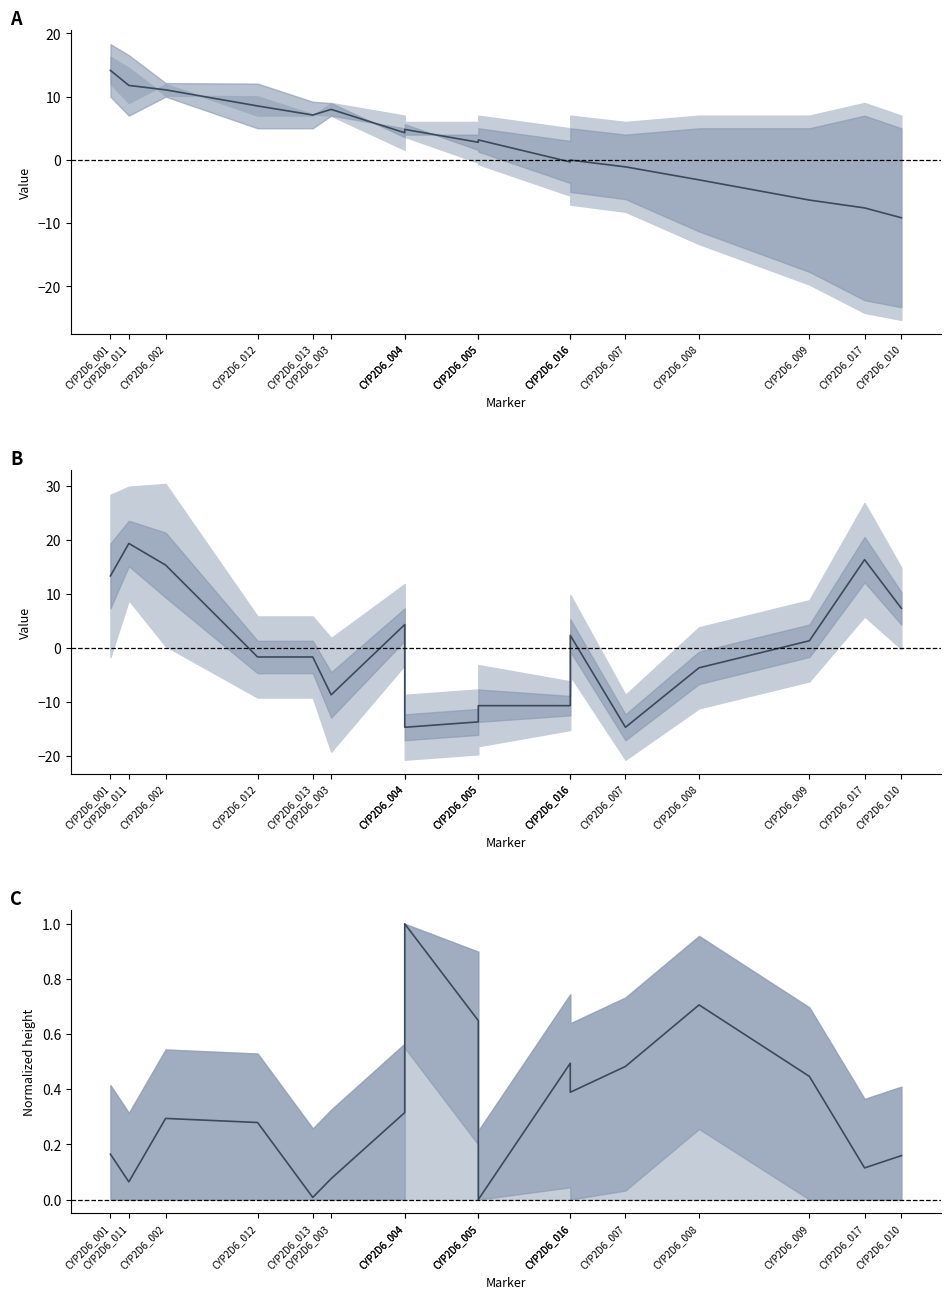

Is this an area chart (filled region under the line)?

No